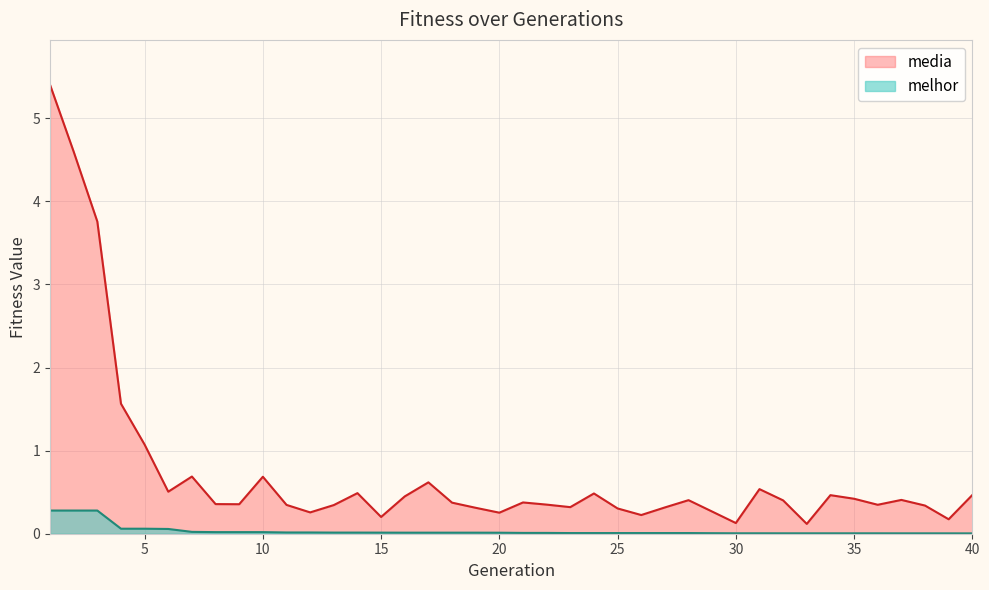

What is the spread (max minus min) of values at 2?

4.3